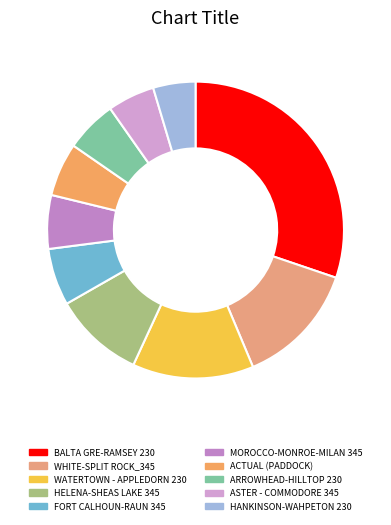

To the nearest percent, what is the difference between the largest and smallest slice percentages?

26%